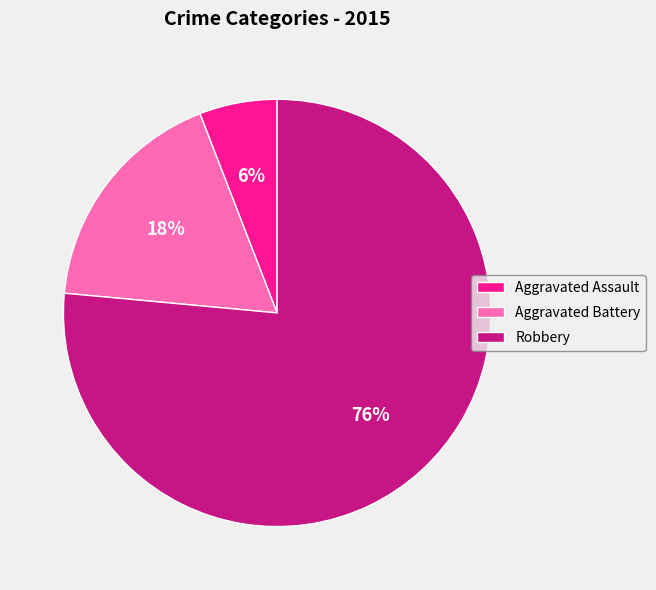

How many slices are in this pie chart?

3